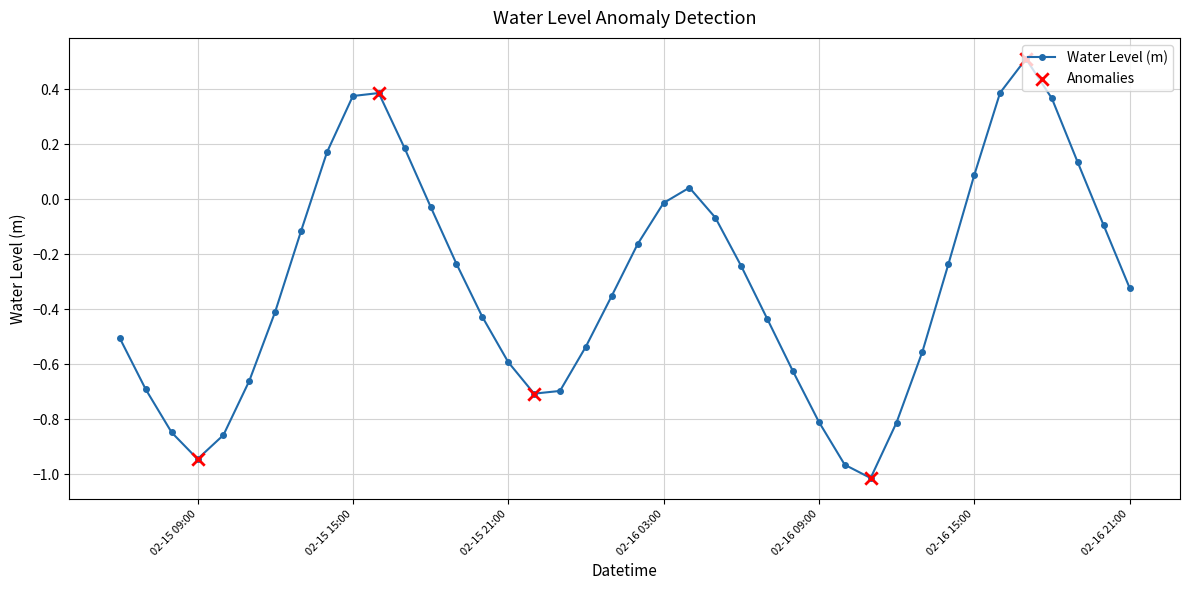

What is the difference between the maximum and minimum values?

1.5